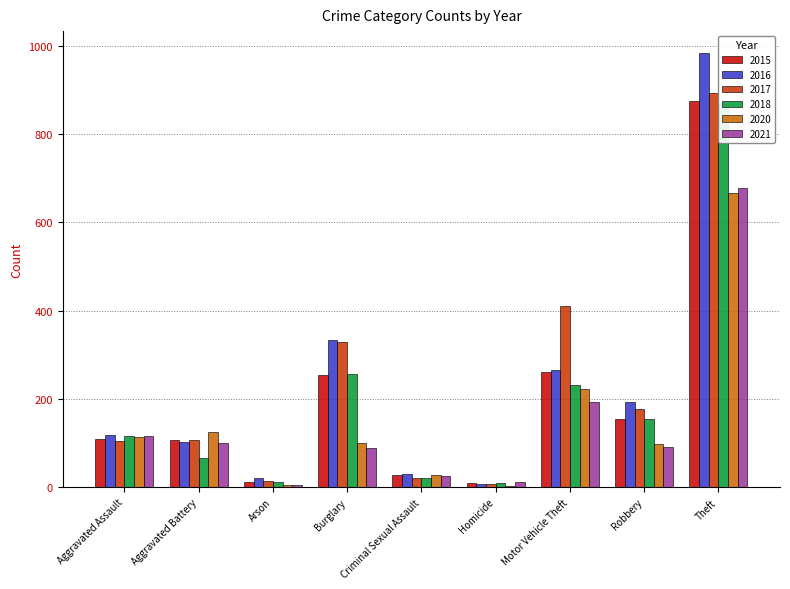

What is the value of the 2017 bar at the 1st from the left?

105